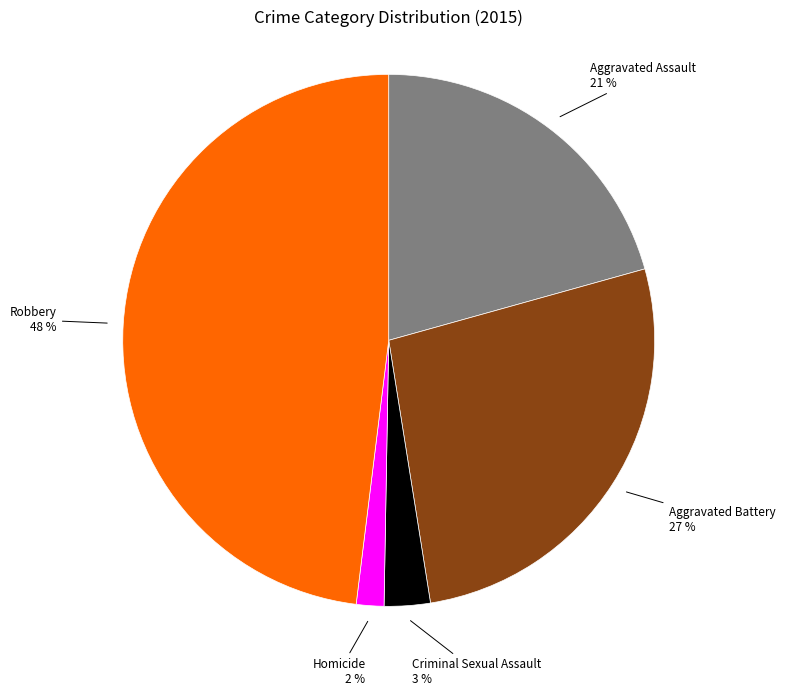

Which slice is the largest?

Robbery